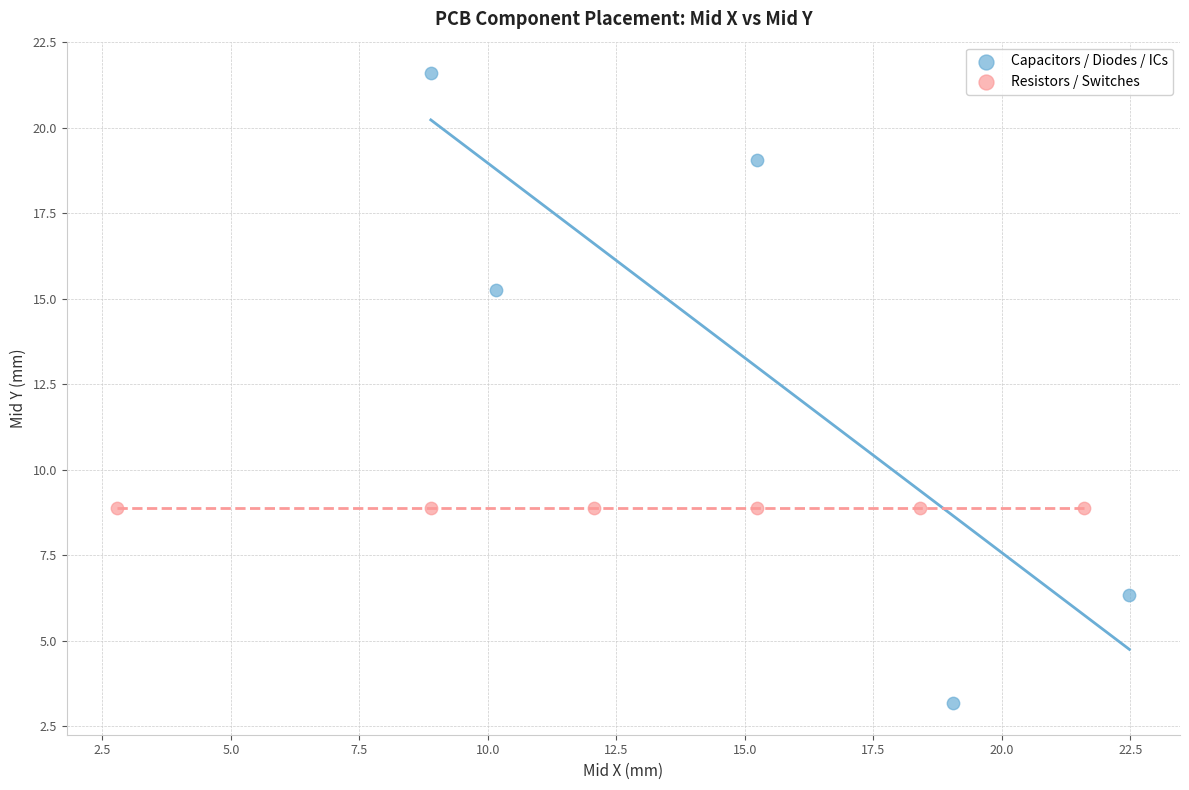

Which series reaches the maximum Y coordinate?

Capacitors / Diodes / ICs